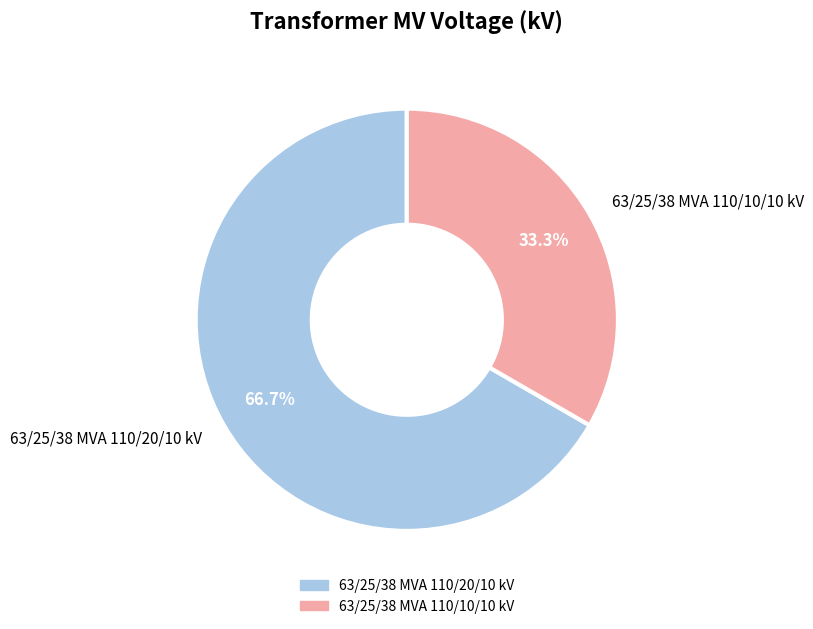

Combined, what portion of the pie is 63/25/38 MVA 110/20/10 kV and 63/25/38 MVA 110/10/10 kV?

100.0%